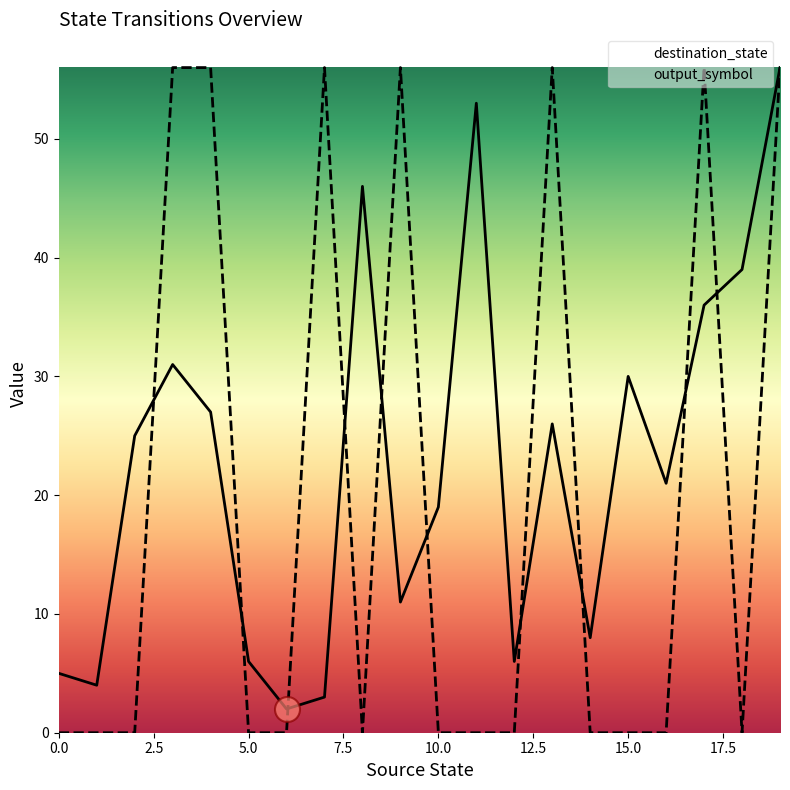

How many series are shown in this chart?

2